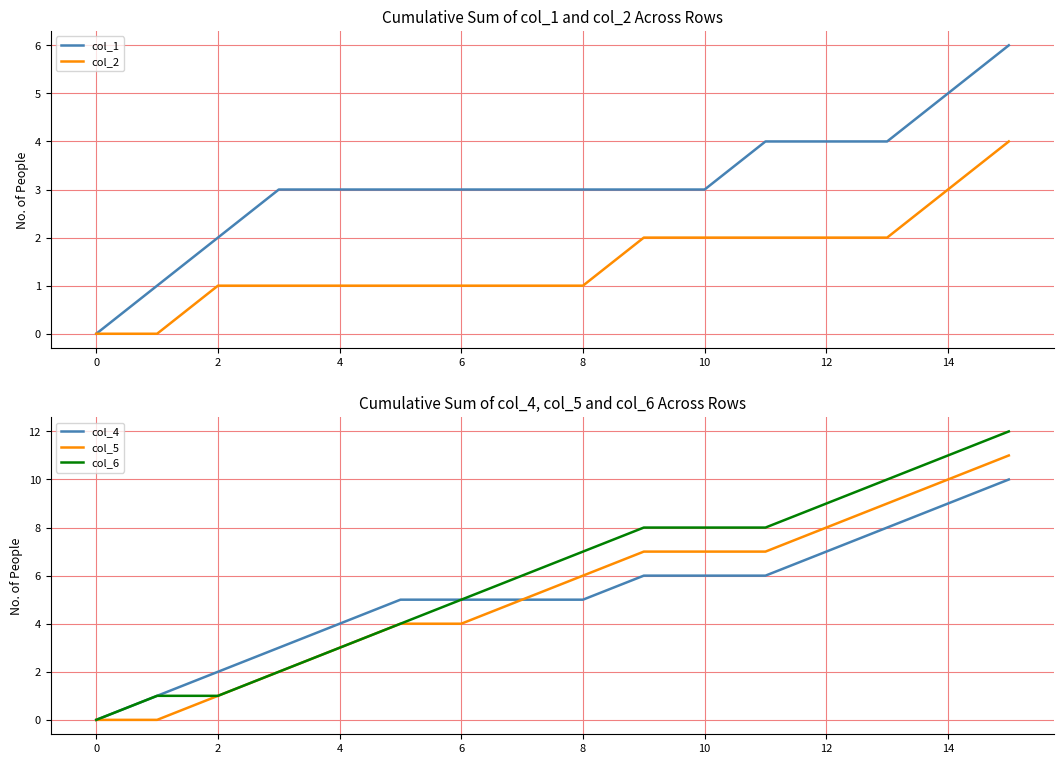

The col_5 series shows 3 at 4. True or false?

True